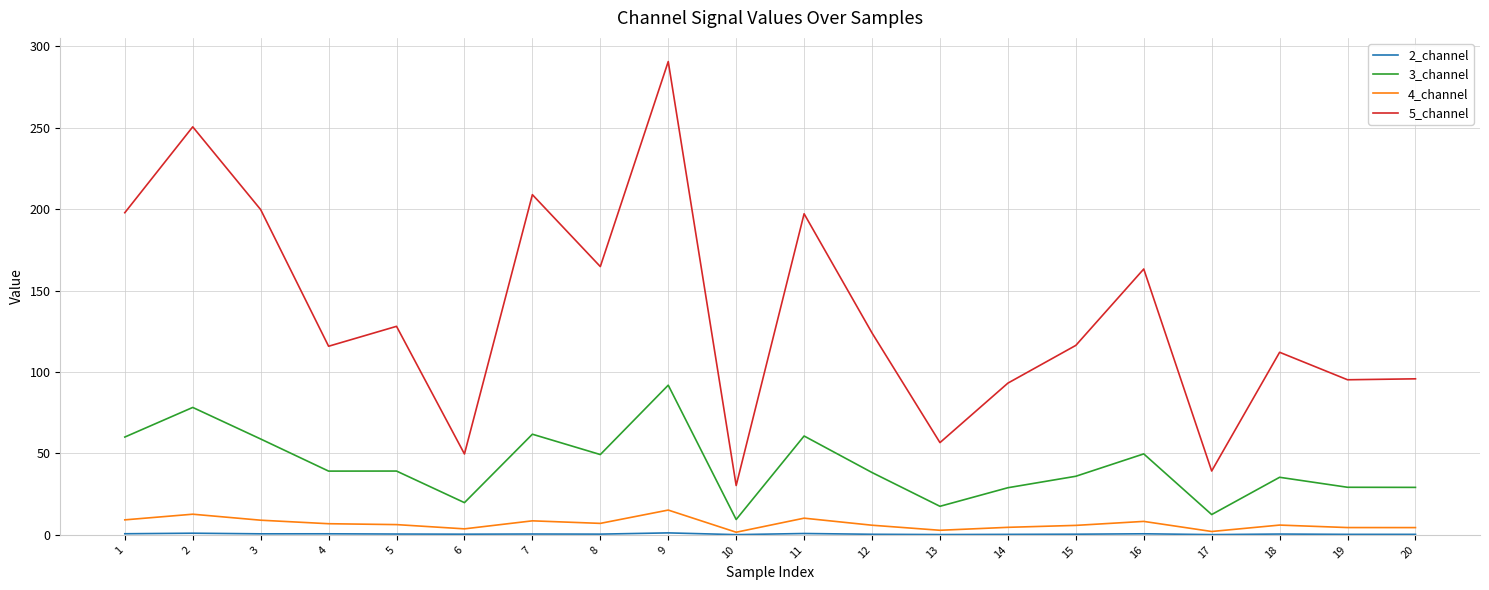

What is the total value across all series at 3?

268.4